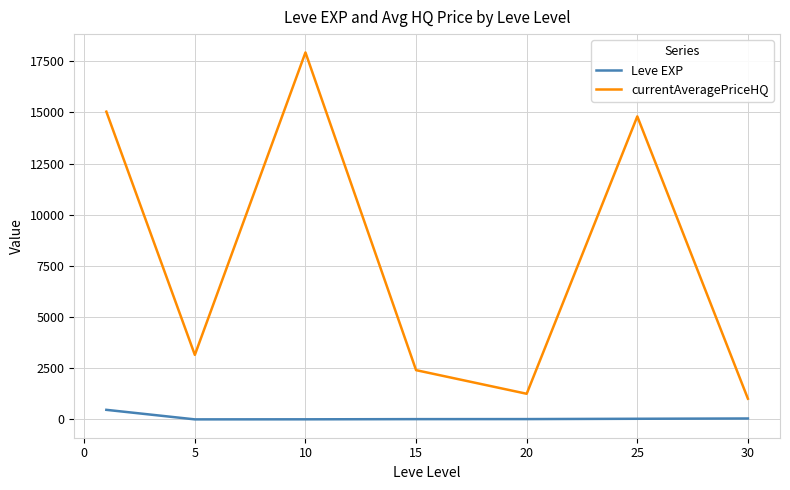

Rank the series by their average value, from highest to lowest.

currentAveragePriceHQ, Leve EXP